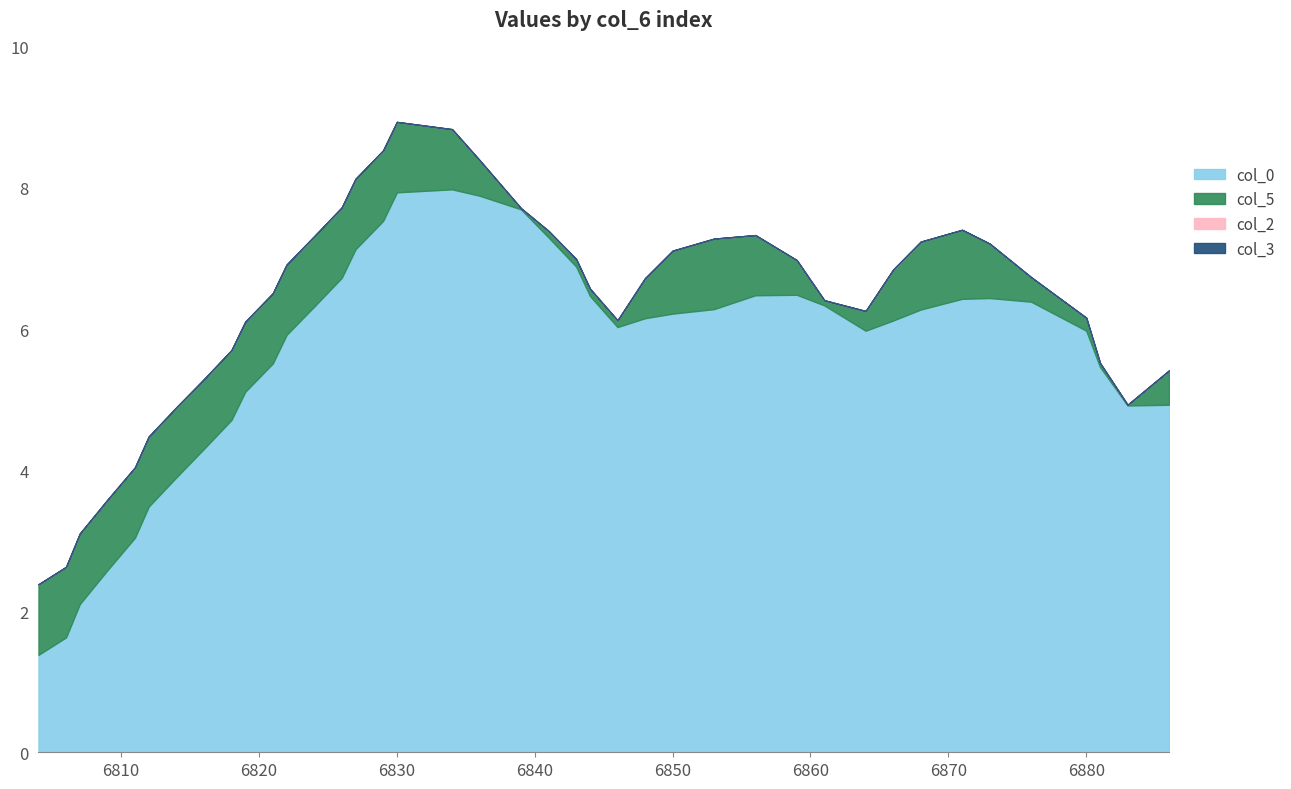

Is the value of col_3 at 6818 greater than the value of col_2 at 6844?

No